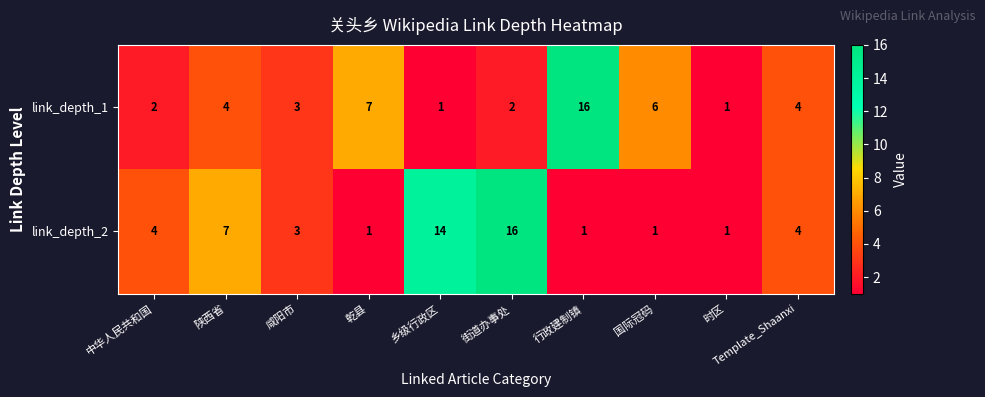

What is the greatest value displayed?

16